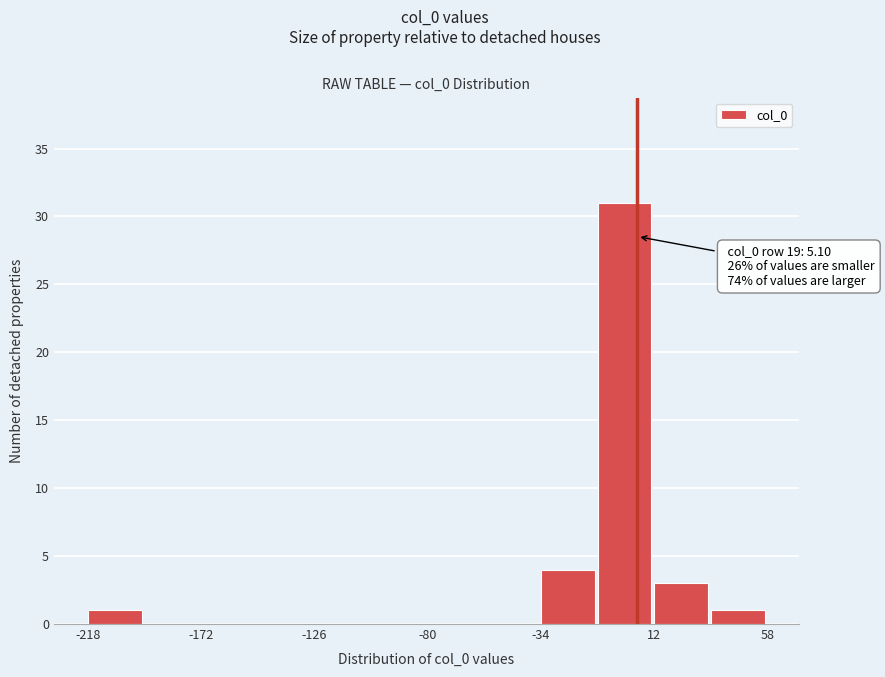

Which range on the x-axis has the tallest bar?

-10 to 10